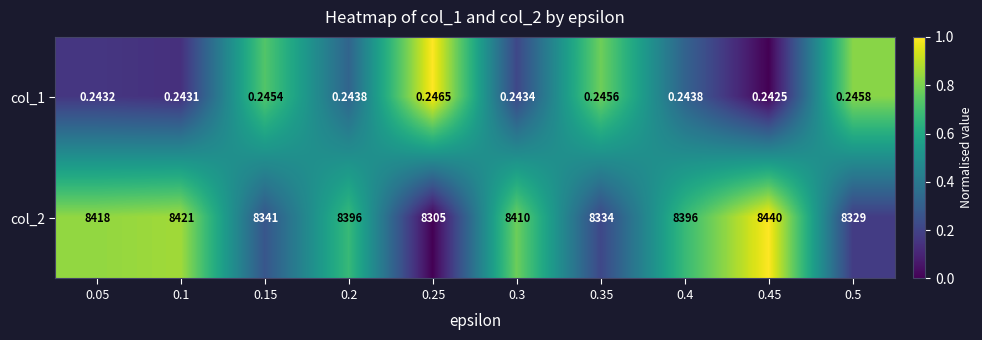

How many values in the col_2 series are below 8396?

4